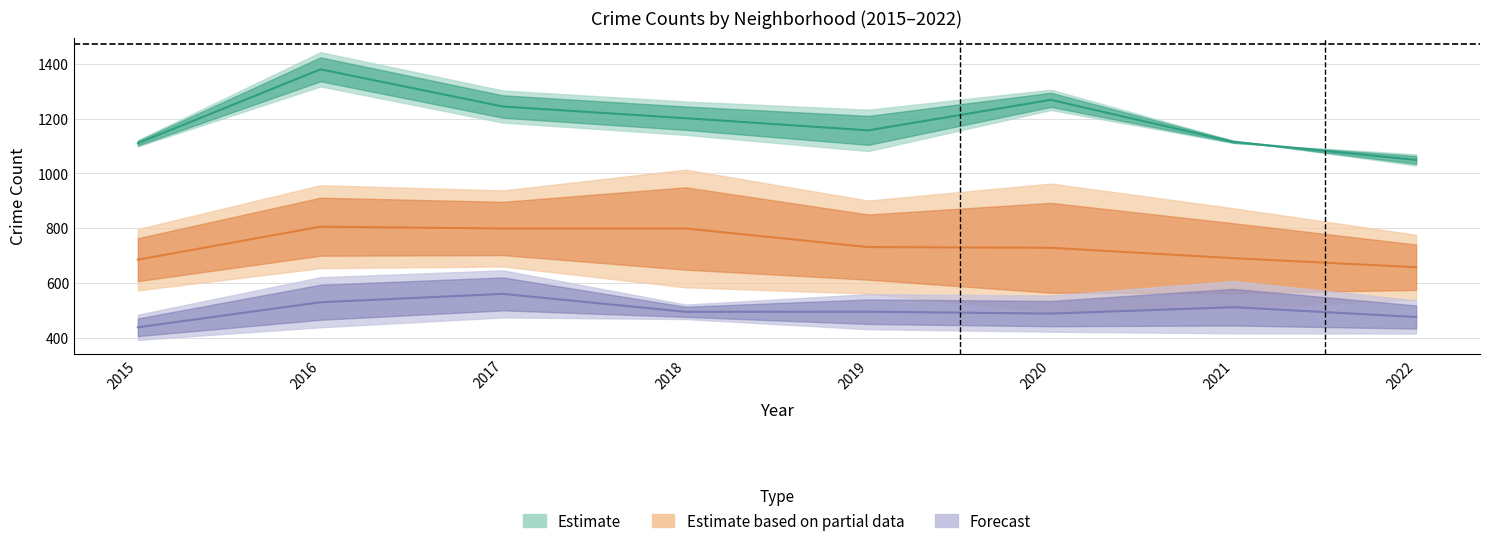

At how many categories does at least one series exceed 611?

8